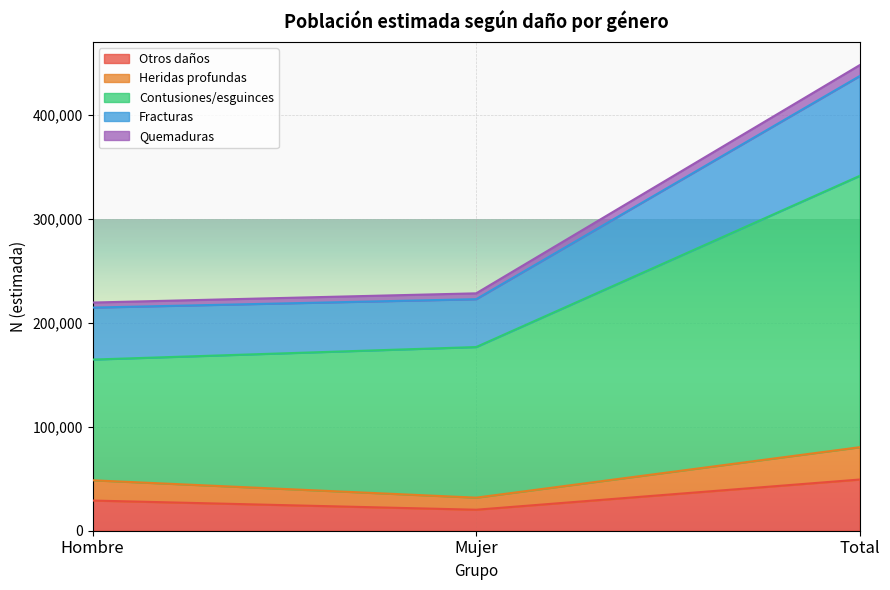

What position from the right is Total?

1